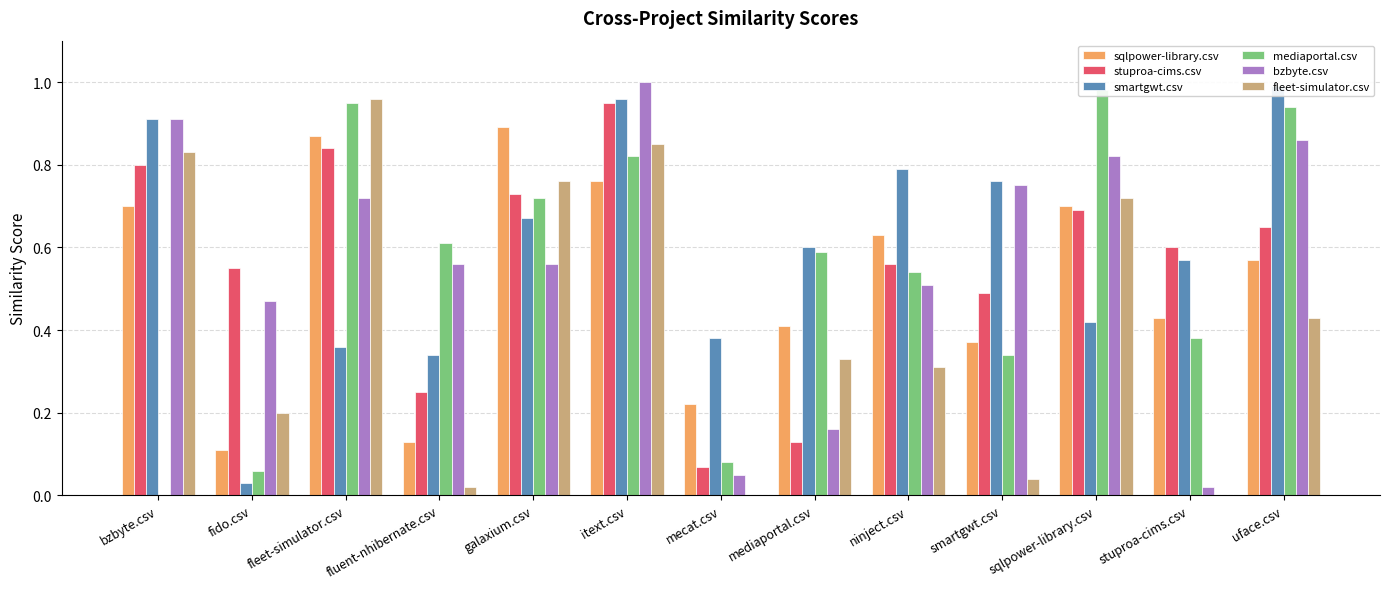

What is the average value of the mediaportal.csv series?

0.5